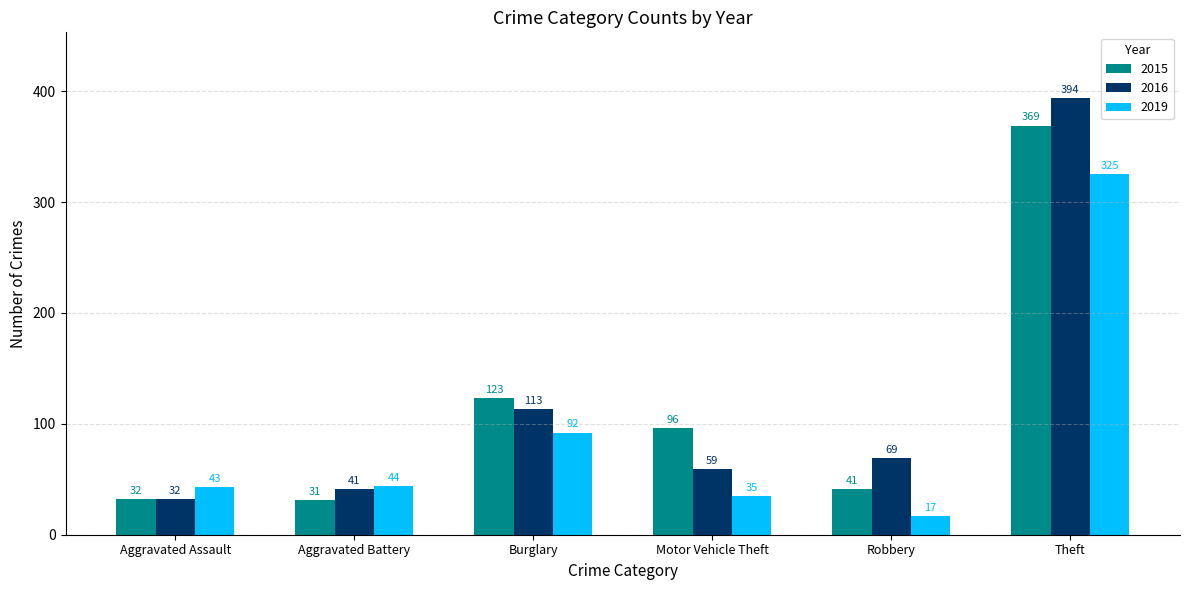

List the series in order of their peak value, highest first.

2016, 2015, 2019